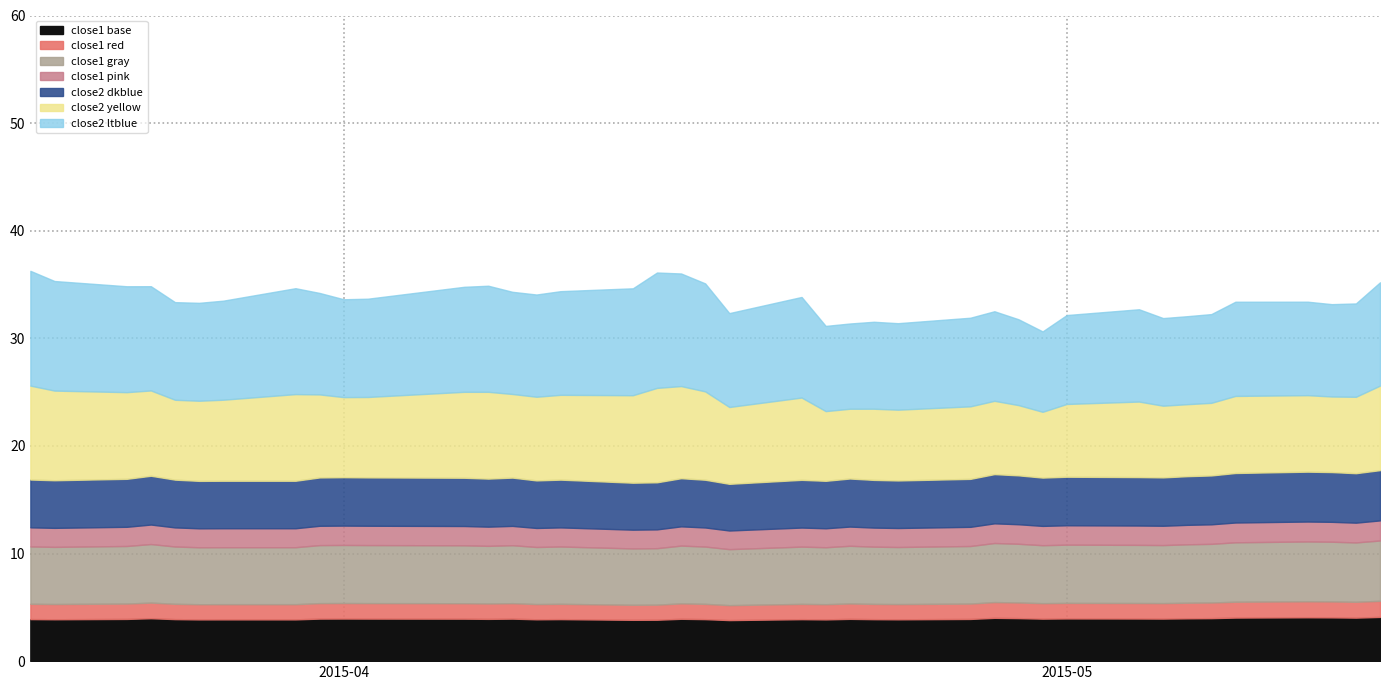

True or false: close2 and close1 intersect in this chart.

False